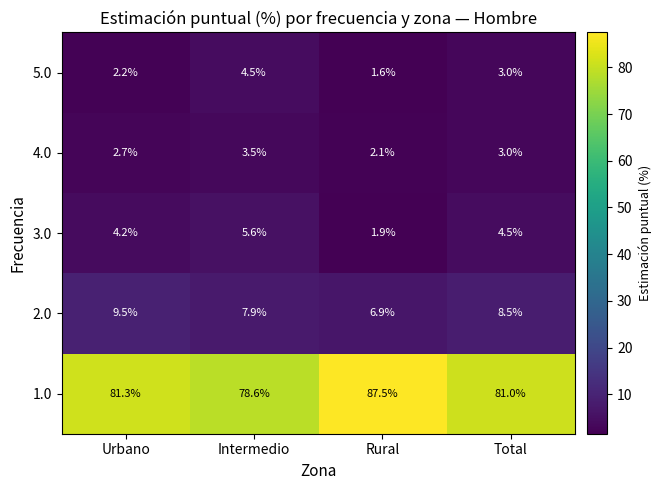

List the series in order of their peak value, highest first.

1.0, 2.0, 3.0, 5.0, 4.0